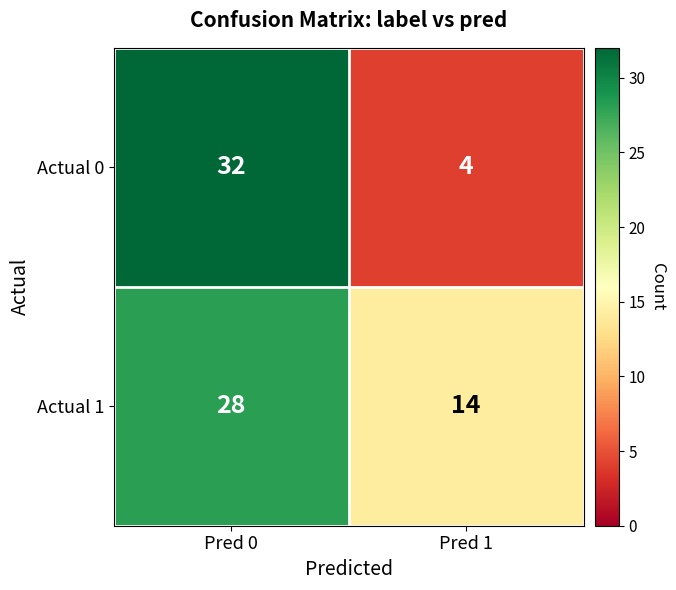

Reading right to left, transcribe all the data shown in this chart.

Actual 0: 4	32
Actual 1: 14	28